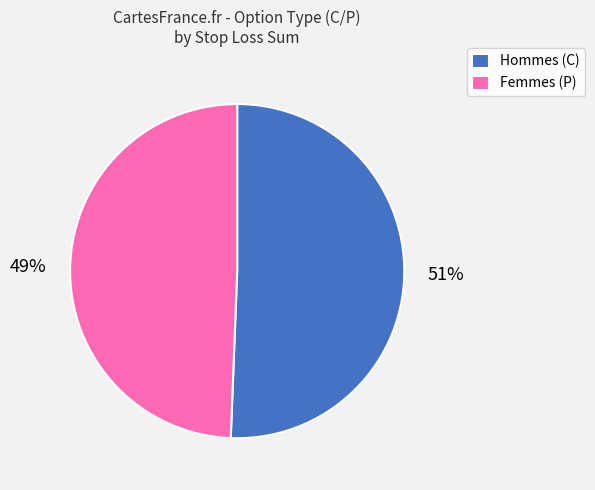

Combined, do Hommes (C) and Femmes (P) account for over 50%?

Yes